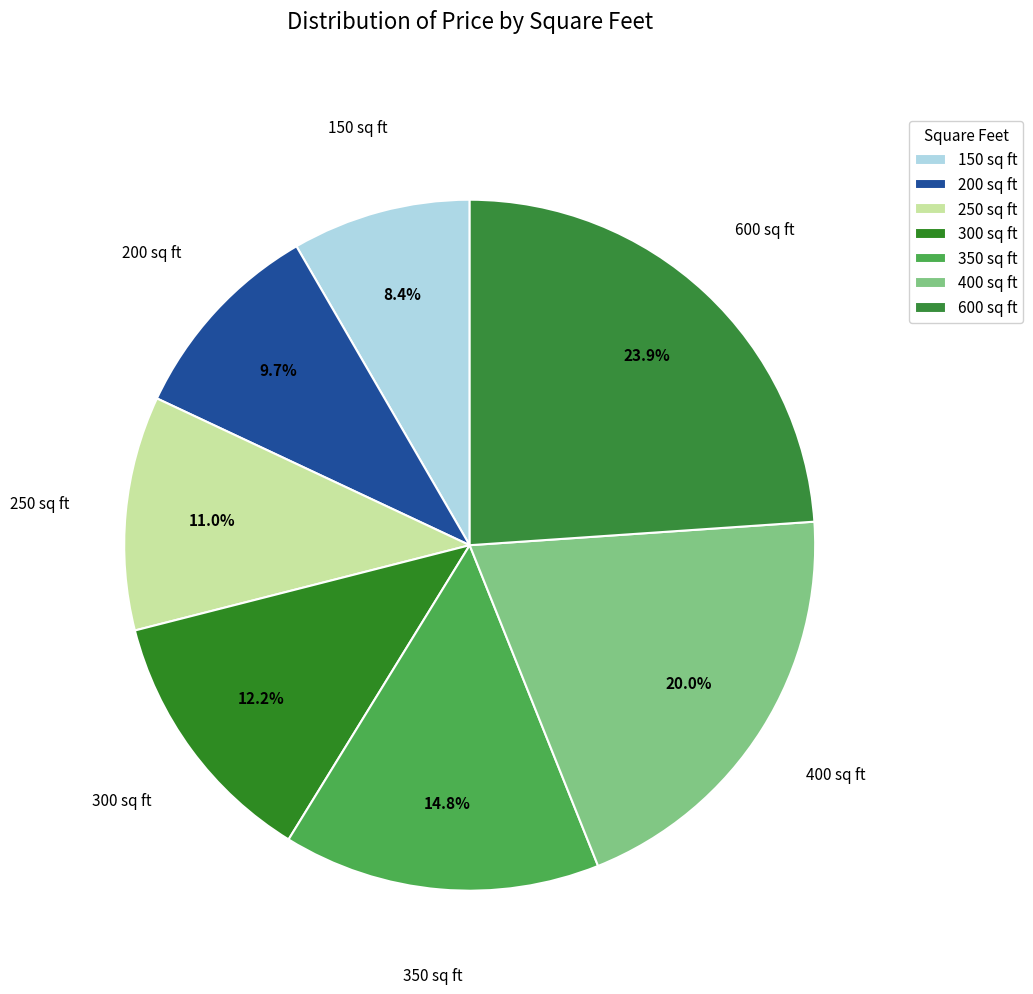

Is it true that 200 is 10% of the pie?

True